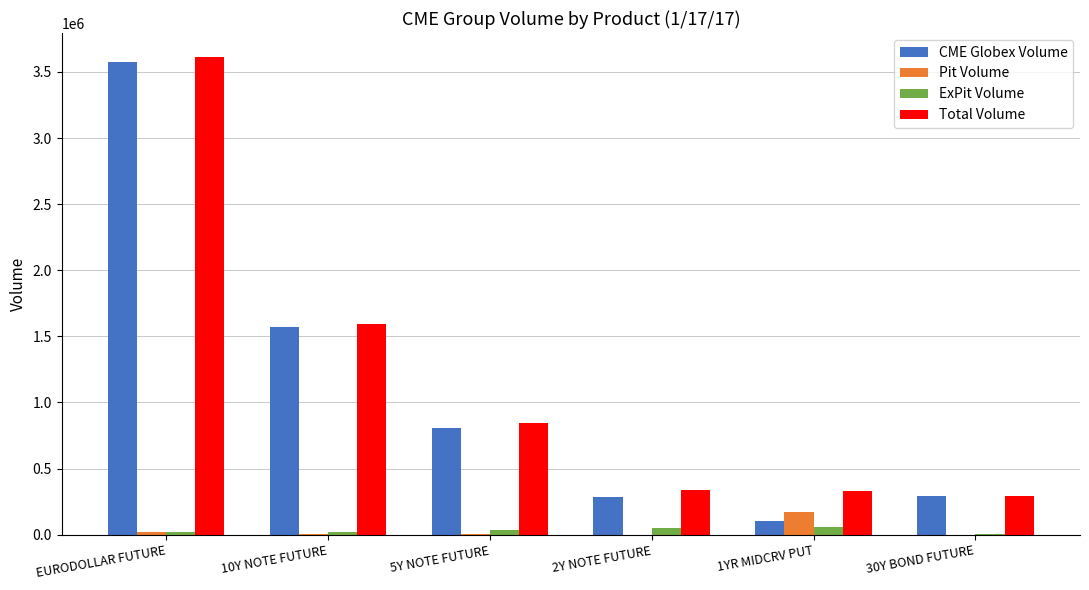

Is the value of Total Volume at 1YR MIDCRV PUT greater than the value of Pit Volume at 5Y NOTE FUTURE?

Yes